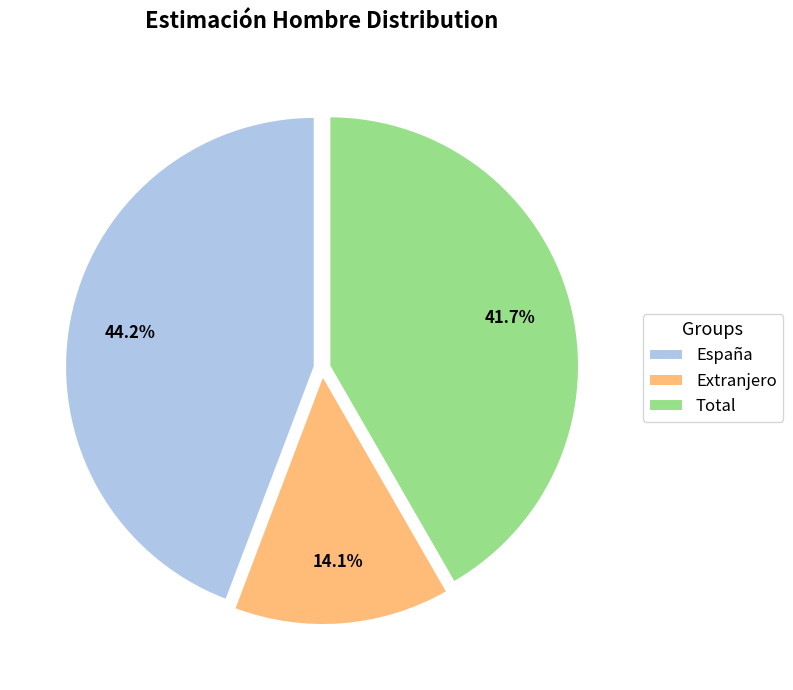

To the nearest percent, what is the combined percentage of Extranjero and Total?

56%